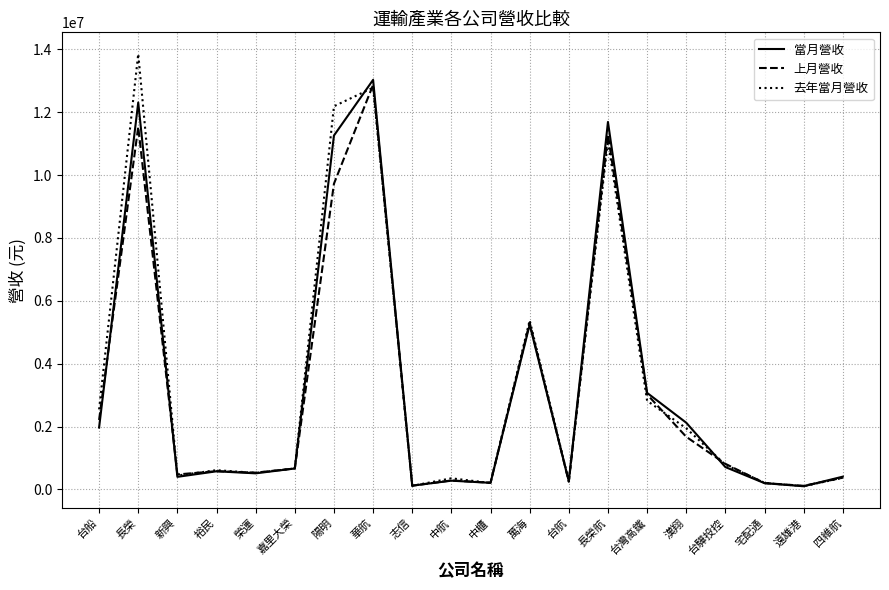

Between 長榮 and 志信, which series saw the biggest shift?

去年當月營收